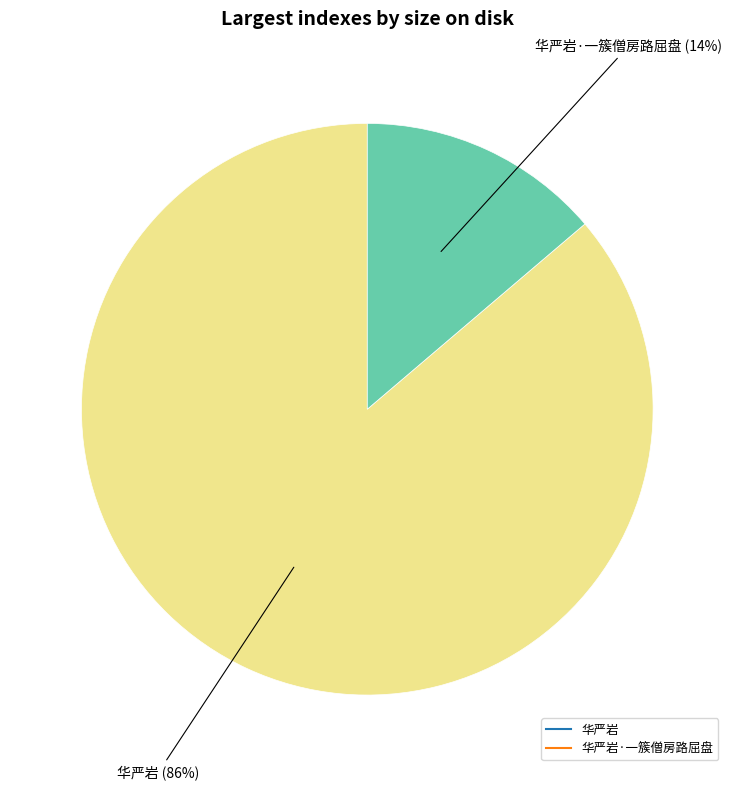

Is there any slice that represents more than half of the pie?

Yes